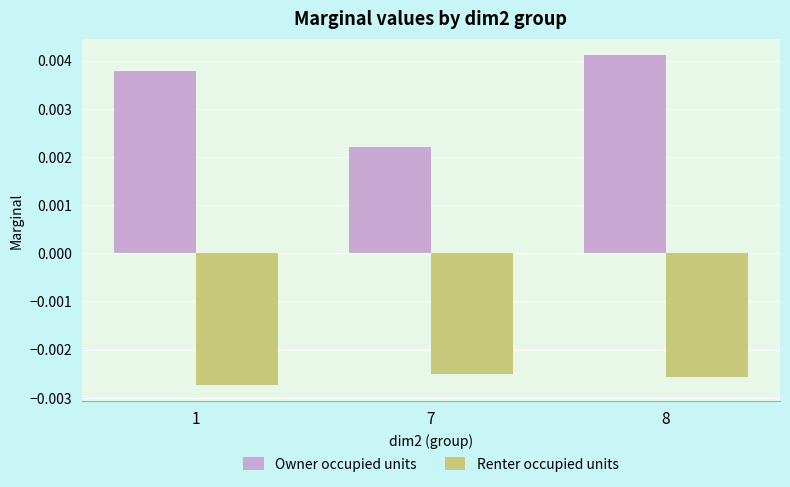

Which series has the widest spread of values?

Owner occupied units